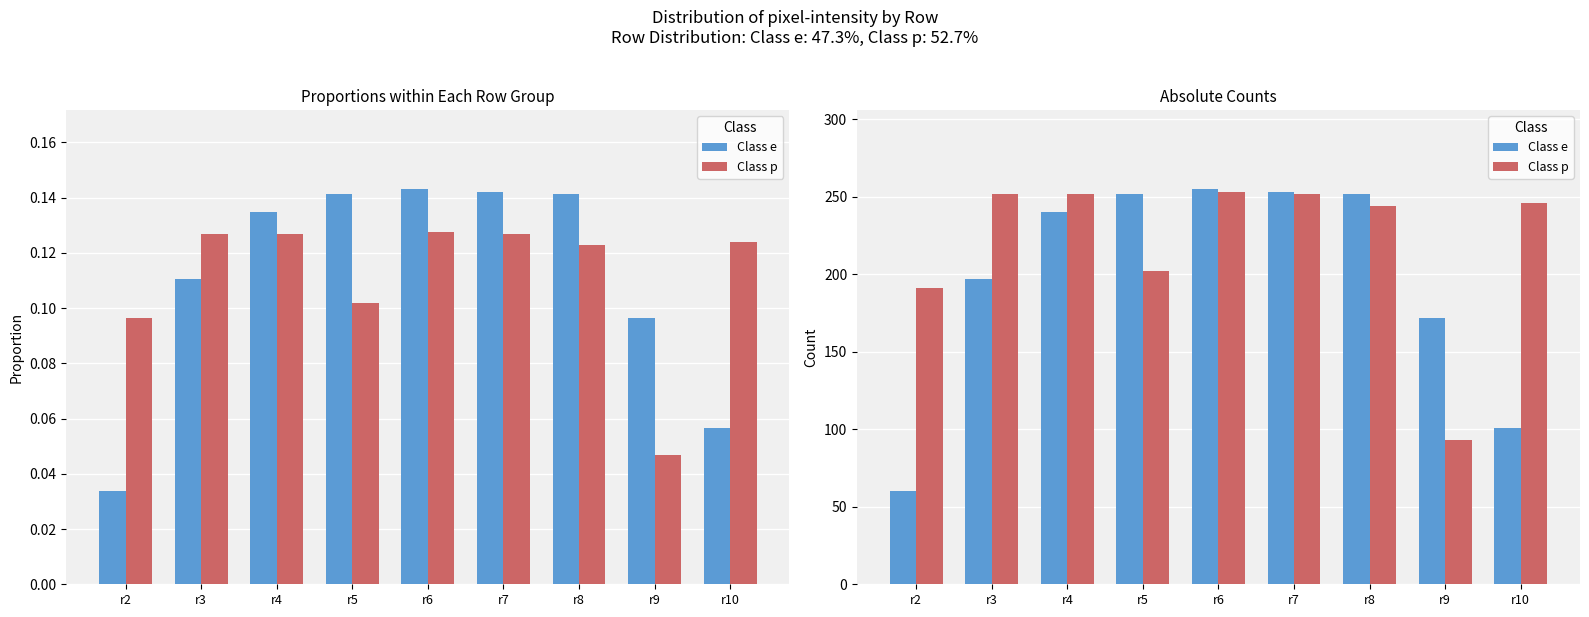

Where does the Class p series first go above 246?

r3